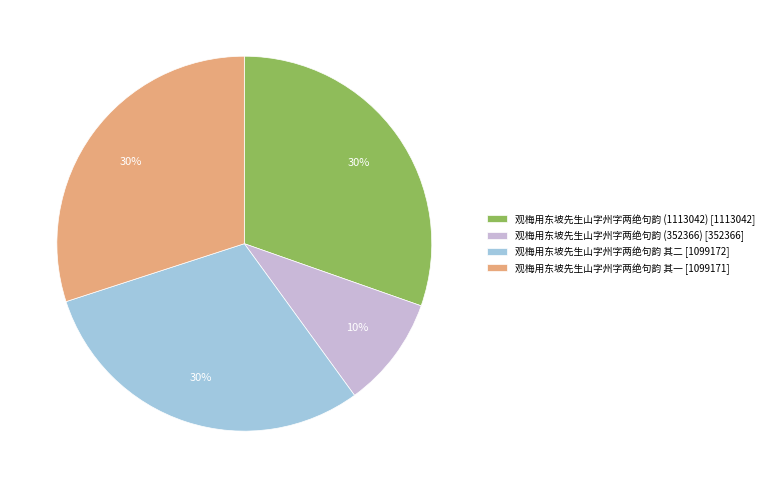

Combined, do 观梅用东坡先生山字州字两绝句韵 其二 [1099172] and 观梅用东坡先生山字州字两绝句韵 其一 [1099171] account for over 50%?

Yes